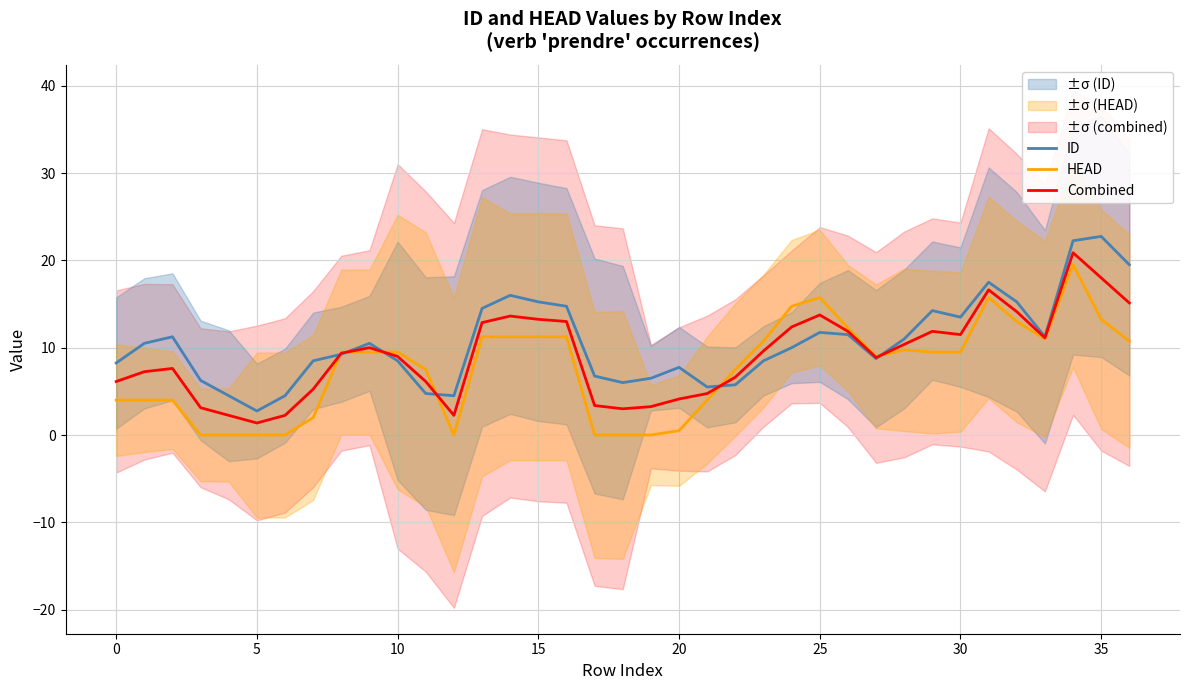

Reading left to right, what are all the values shown in this chart?

ID: 8.2	10.5	11.2	6.2	4.5	2.8	4.5	8.5	9.2	10.5	8.5	4.8	4.5	14.5	16.0	15.2	14.8	6.8	6.0	6.5	7.8	5.5	5.8	8.5	10.0	11.8	11.5	8.8	11.0	14.2	13.5	17.5	15.2	11.2	22.2	22.8	19.5
HEAD: 4.0	4.0	4.0	0.0	0.0	0.0	0.0	2.0	9.5	9.5	9.5	7.5	0.0	11.2	11.2	11.2	11.2	0.0	0.0	0.0	0.5	4.0	7.5	10.8	14.8	15.8	12.2	9.0	9.8	9.5	9.5	15.8	13.0	11.0	19.5	13.2	10.8
Combined: 6.1	7.2	7.6	3.1	2.2	1.4	2.2	5.2	9.4	10.0	9.0	6.1	2.2	12.9	13.6	13.2	13.0	3.4	3.0	3.2	4.1	4.8	6.6	9.6	12.4	13.8	11.9	8.9	10.4	11.9	11.5	16.6	14.1	11.1	20.9	18.0	15.1